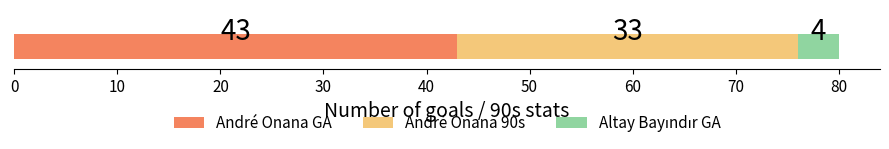

What is the highest value of the André Onana GA series?

43